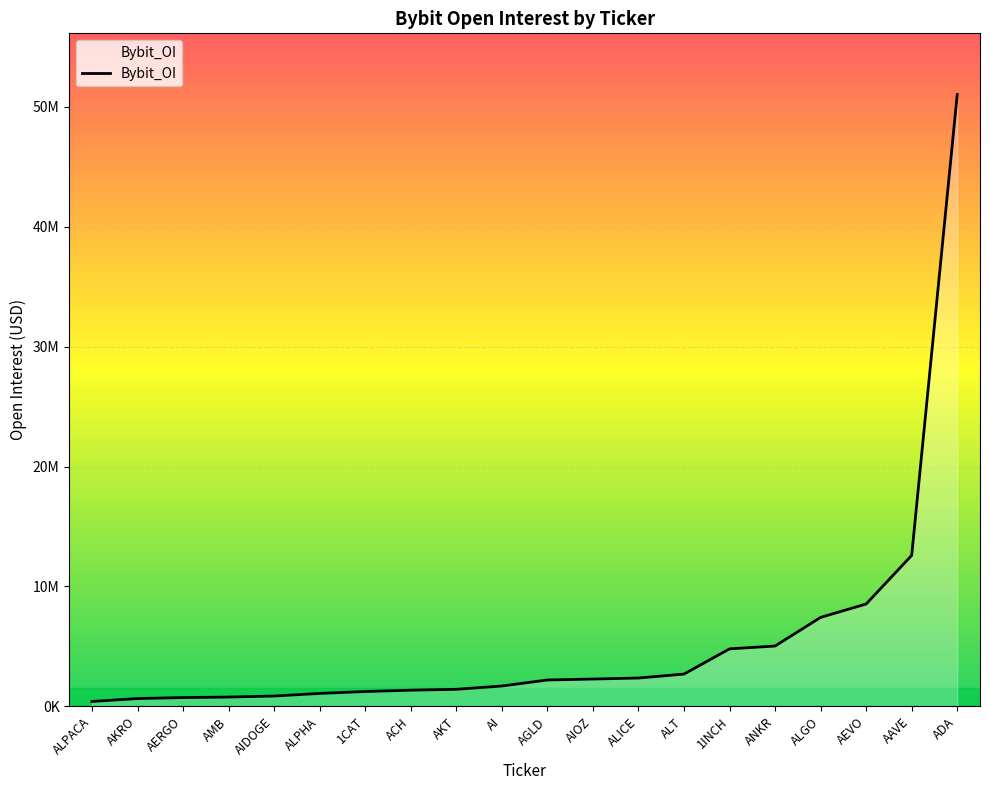

What is the sum of the values at 1INCH and ACH?

6143492